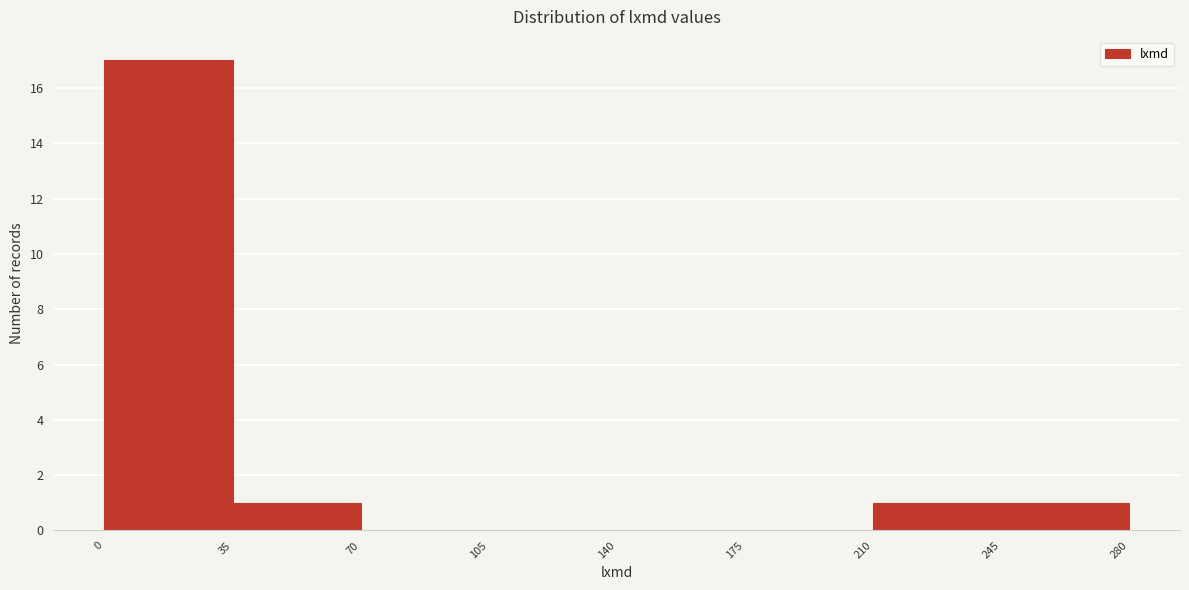

How tall is the bar that spans 35 to 70 on the x-axis? The values are not printed on the chart, so give them approximately, as read against the axis.

1